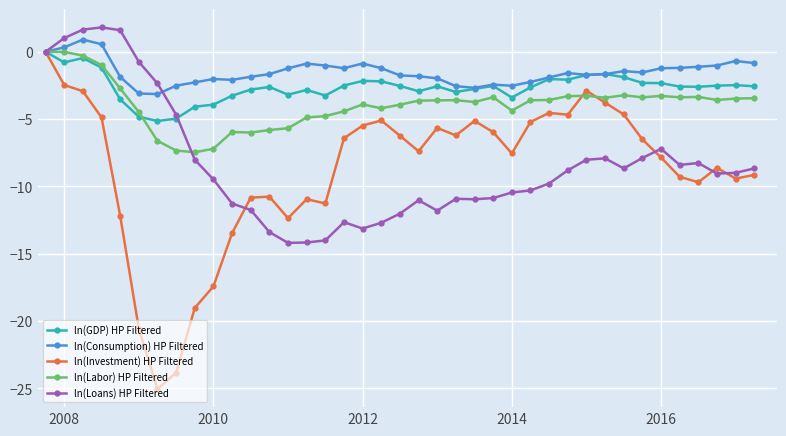

True or false: ln(Investment) HP Filtered has more than 2 points higher than both neighbors.

True